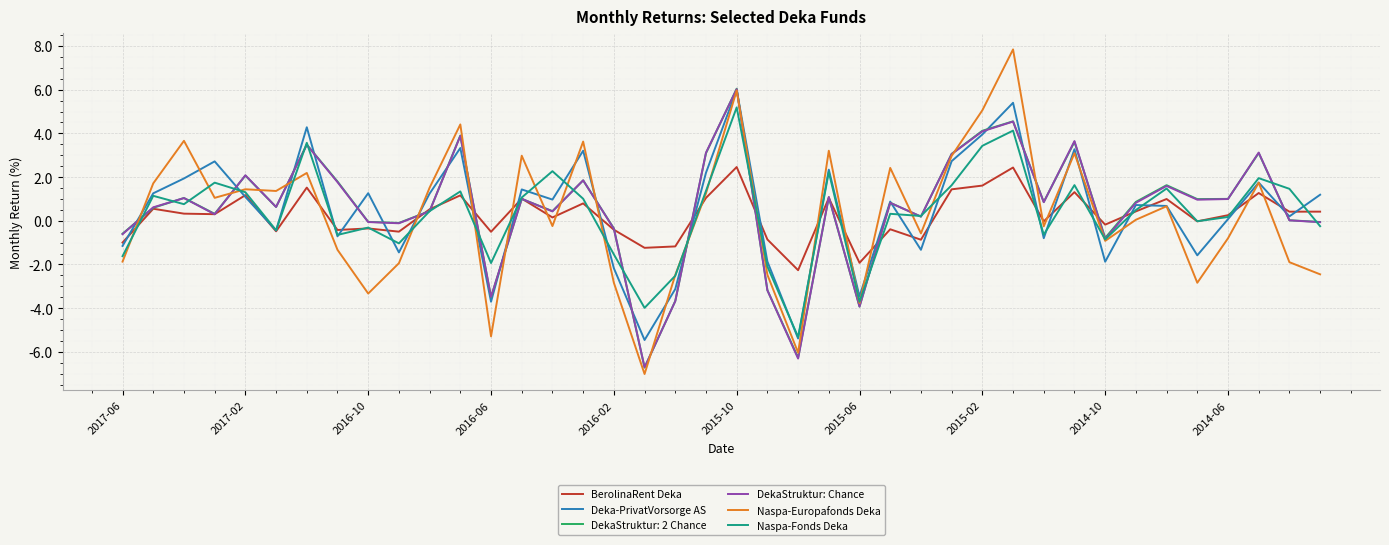

How many values in Deka-PrivatVorsorge AS are above zero?

25